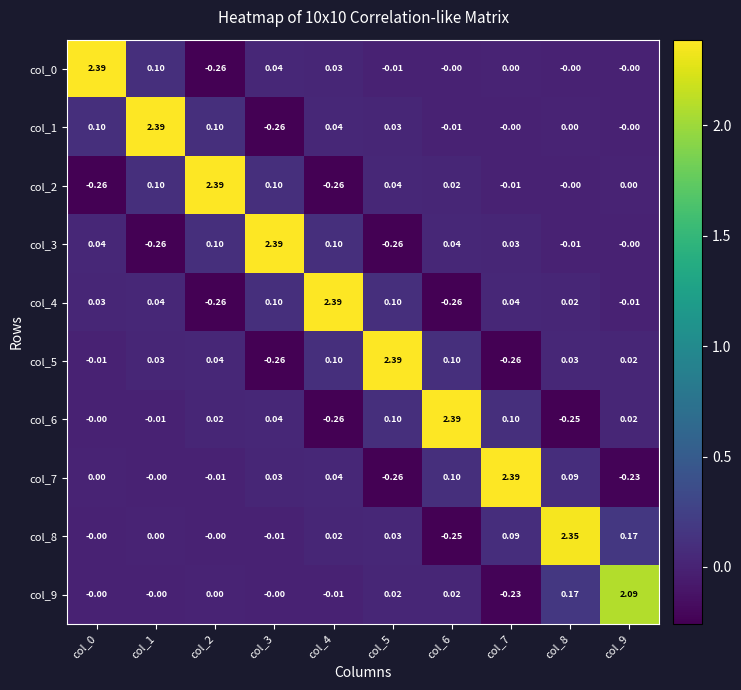

How many positive values does the col_5 series have?

7